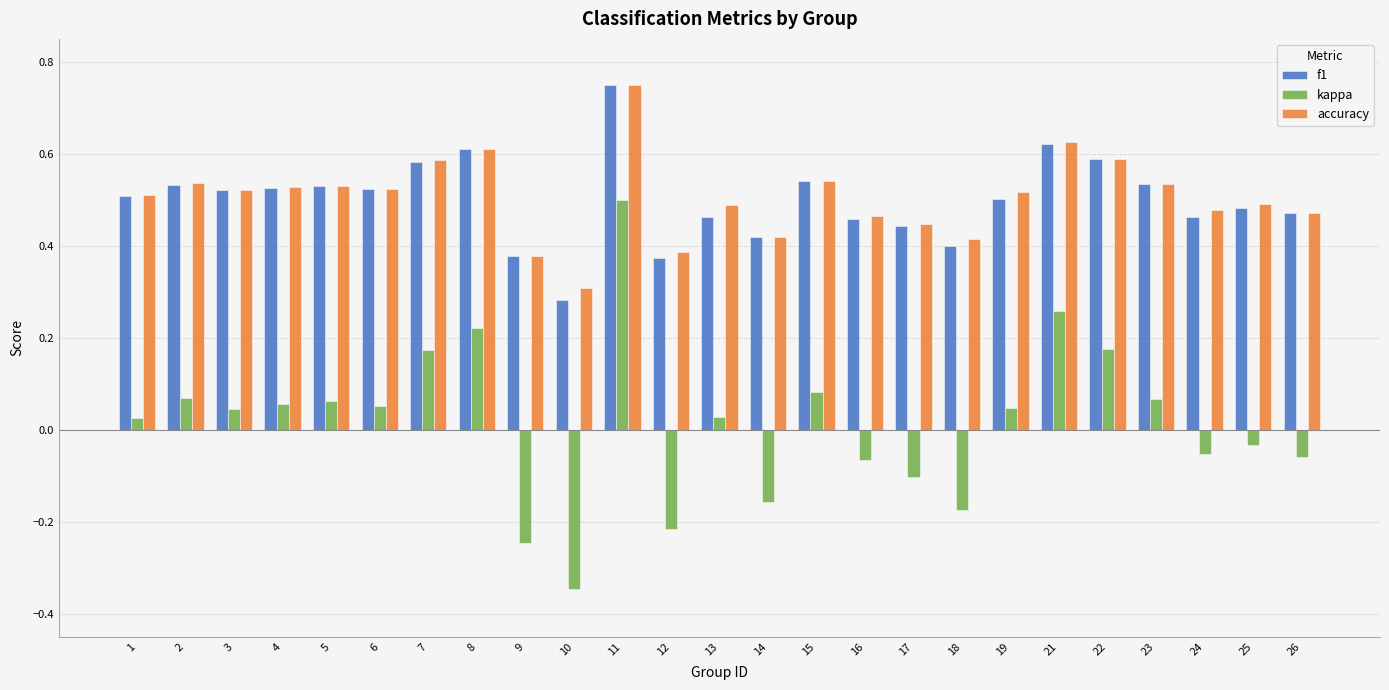

Is the value of kappa at 7 greater than the value of accuracy at 26?

No